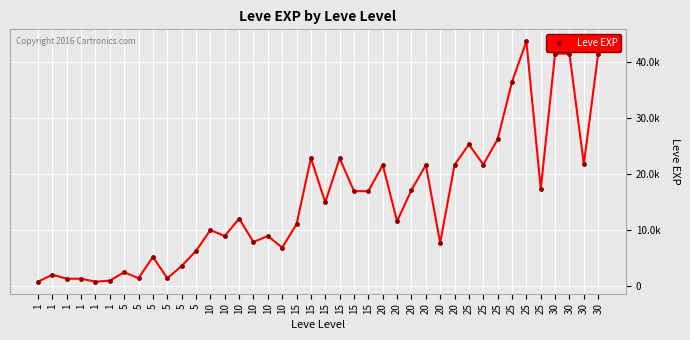

Reading left to right, transcribe all the data shown in this chart.

800	2040	1330	1330	800	980	2490	1420	5220	1420	3600	6280	9990	8930	12030	7880	8930	6880	11040	22790	14920	22790	16920	16920	21600	11560	17120	21600	7710	21600	25250	21650	26160	36390	43600	17310	41410	41410	21740	41410